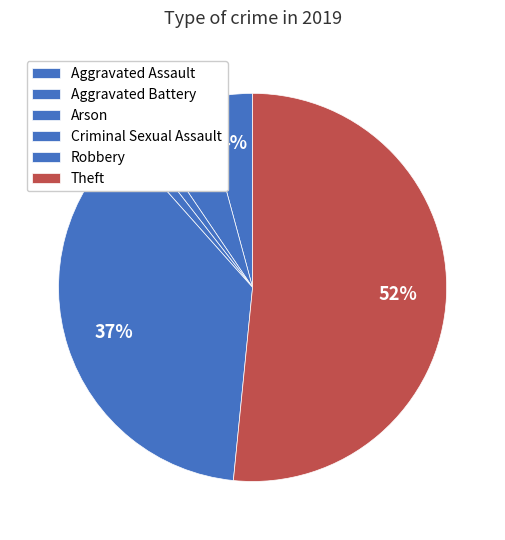

The Arson slice represents 11% of the pie. True or false?

False